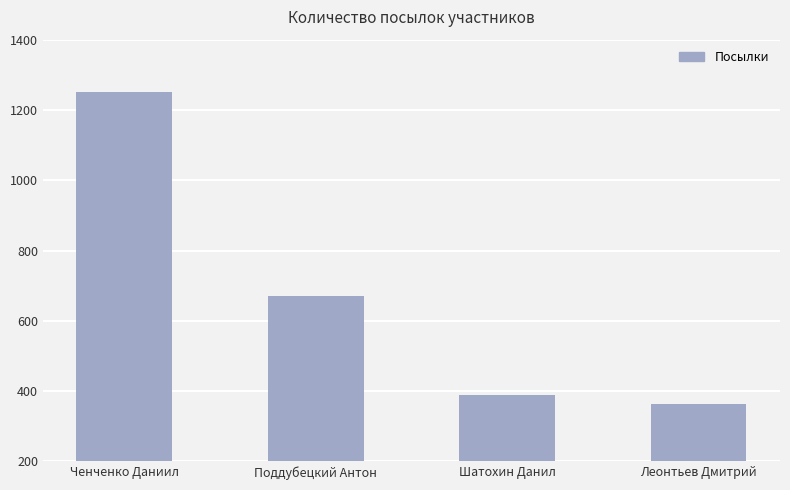

What is the label of the 2nd bar from the right?

Шатохин Данил